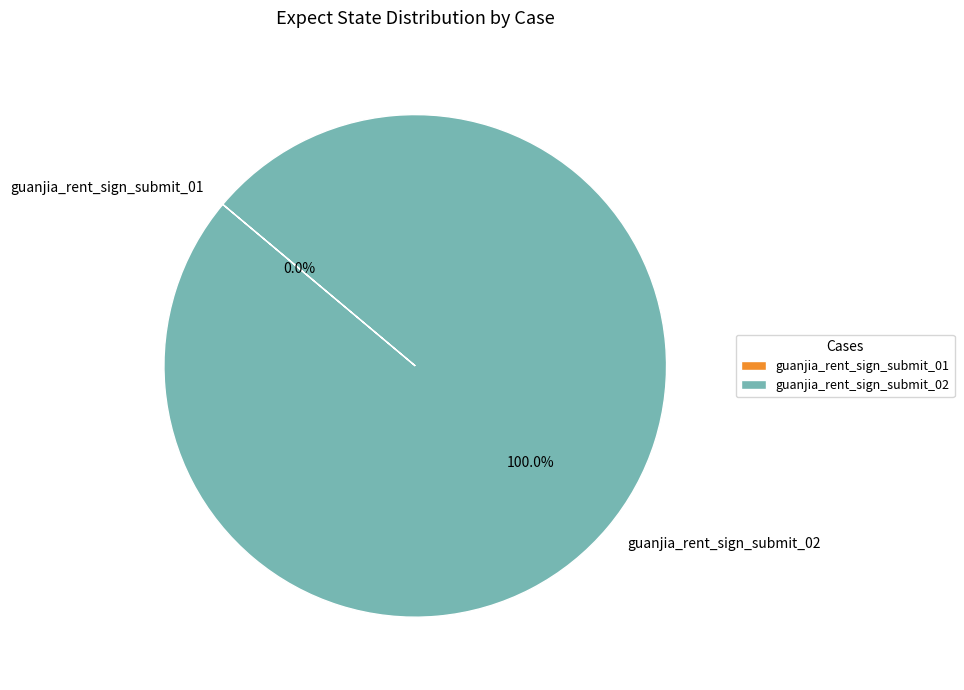

Rank the categories by value from highest to lowest.

guanjia_rent_sign_submit_02, guanjia_rent_sign_submit_01